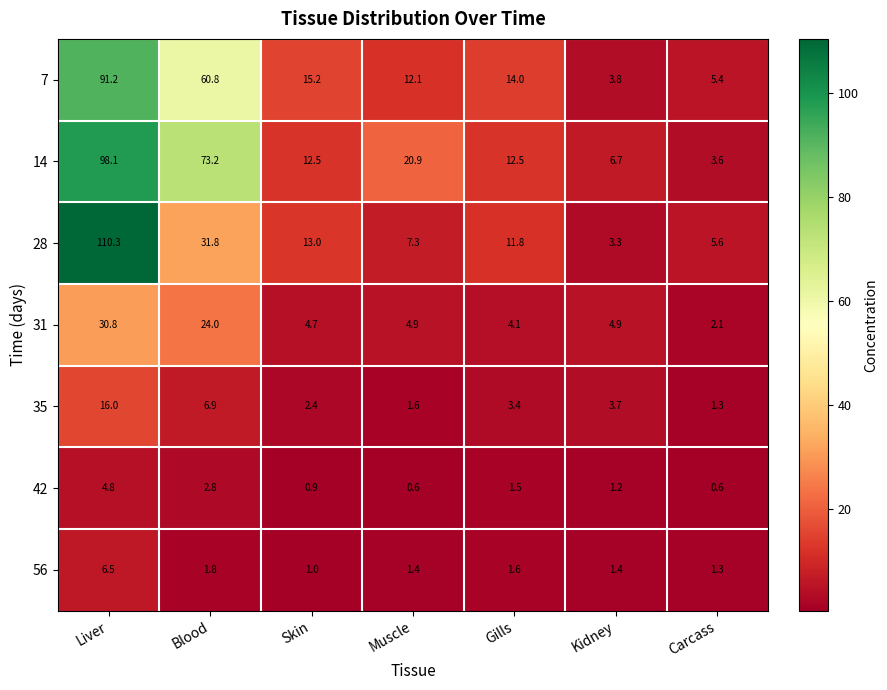

At which category is the sum across all series the highest?

Liver